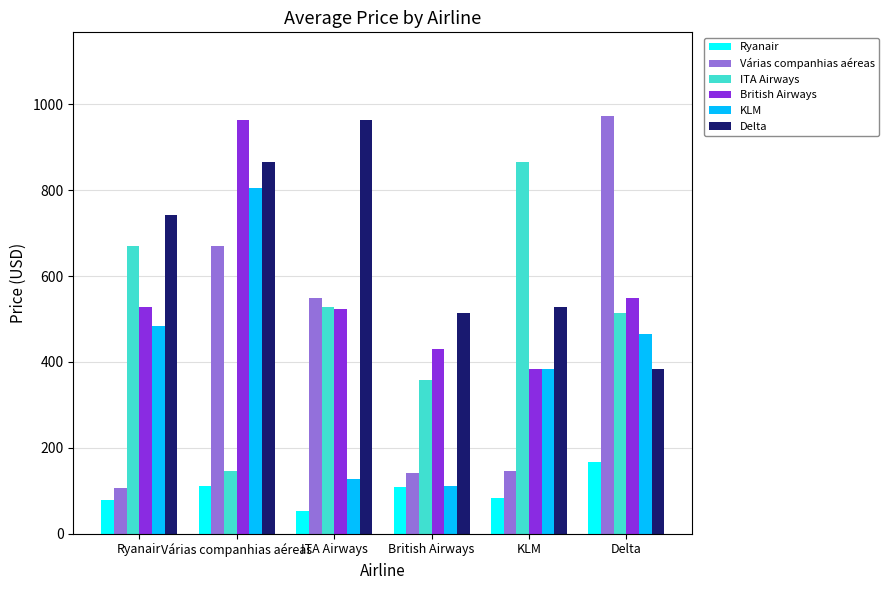

Which series has the largest total across all categories?

Delta